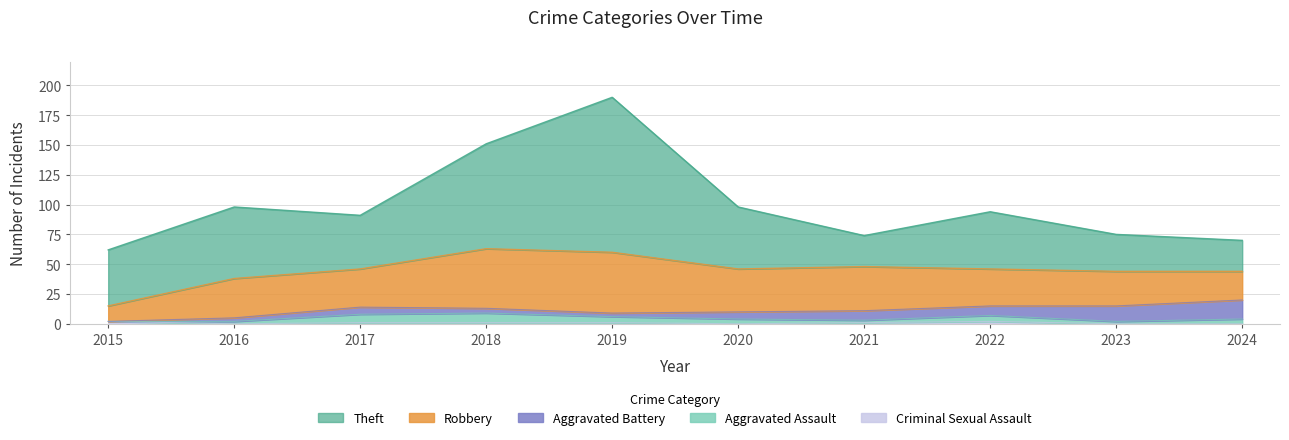

True or false: Aggravated Battery and Criminal Sexual Assault intersect in this chart.

True